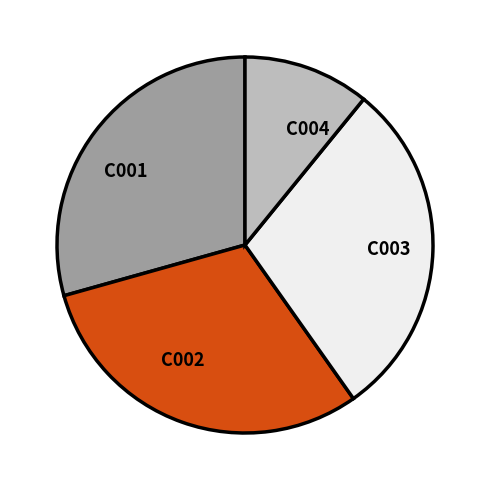

Is there a majority slice in this chart?

No